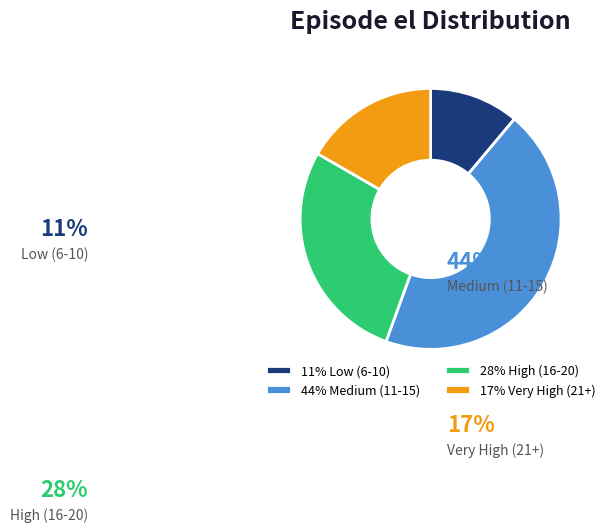

Rank the categories by value from lowest to highest.

11% Low (6-10), 17% Very High (21+), 28% High (16-20), 44% Medium (11-15)